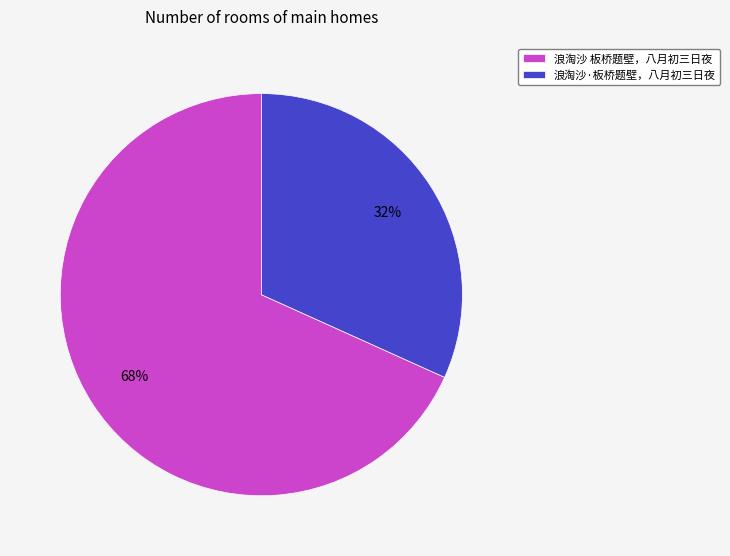

To the nearest percent, what is the average slice percentage?

50%